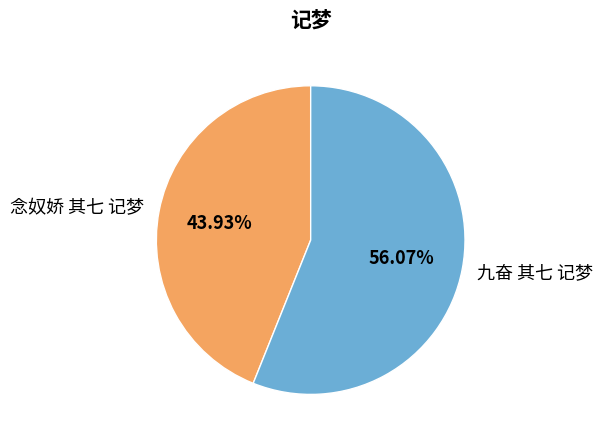

Does any single category account for the majority?

Yes